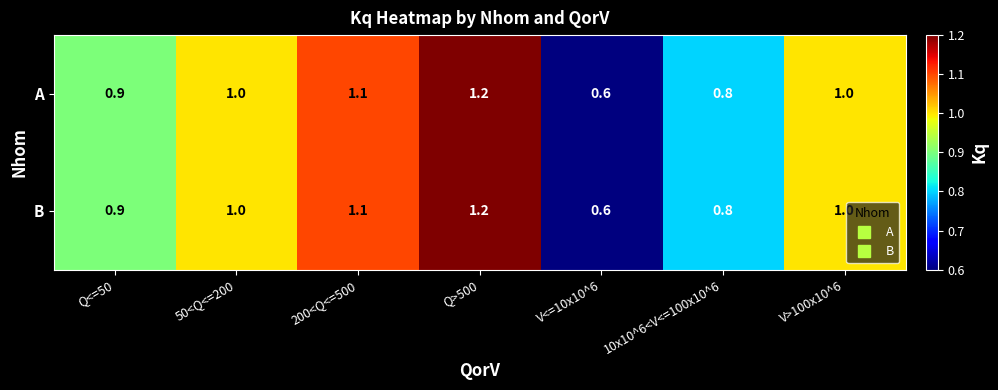

Reading left to right, transcribe all the data shown in this chart.

A: 0.9	1.0	1.1	1.2	0.6	0.8	1.0
B: 0.9	1.0	1.1	1.2	0.6	0.8	1.0